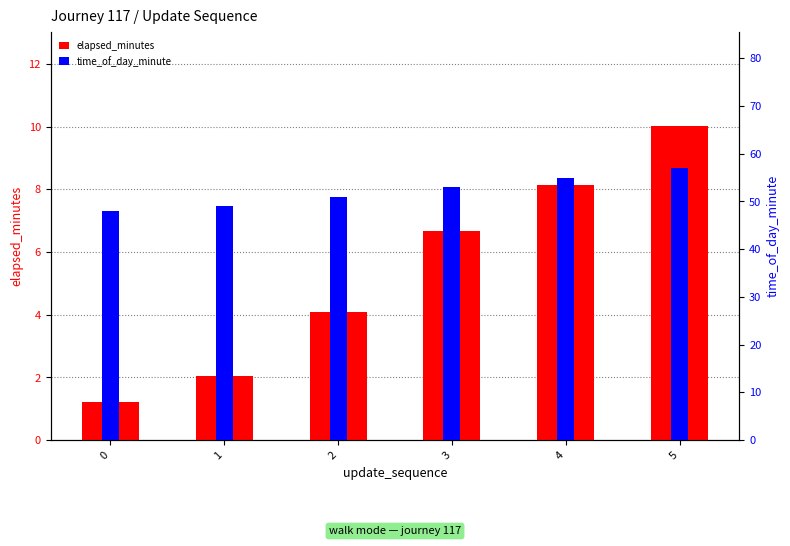

How many categories are shown in the chart?

6